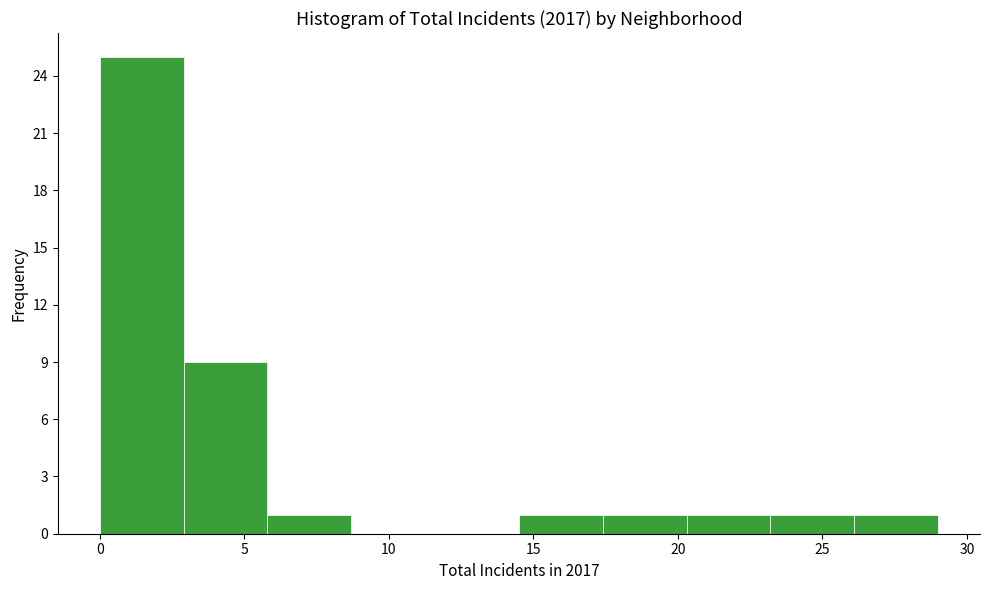

Reading left to right, list every bar in this chart as the range it spans on the x-axis followed by its height. Neither the bar edges nor the heights are printed on the chart, so give them approximately, as read against the axes.

0.0 to 2.9: 25
2.9 to 5.8: 9
5.8 to 8.7: 1
8.7 to 11.6: 0
11.6 to 14.5: 0
14.5 to 17.4: 1
17.4 to 20.3: 1
20.3 to 23.2: 1
23.2 to 26.1: 1
26.1 to 29.0: 1